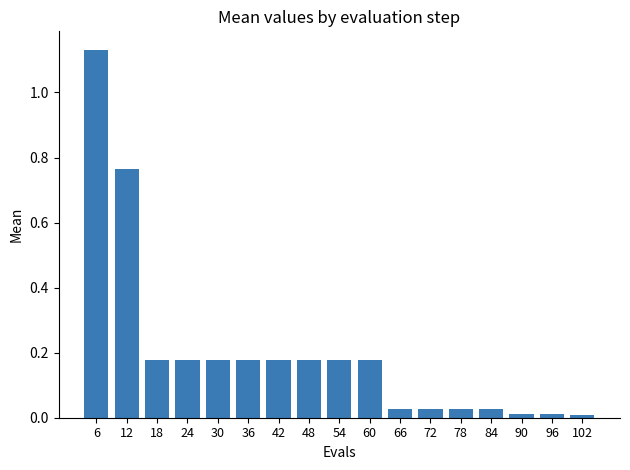

How many data points does each series have?

17